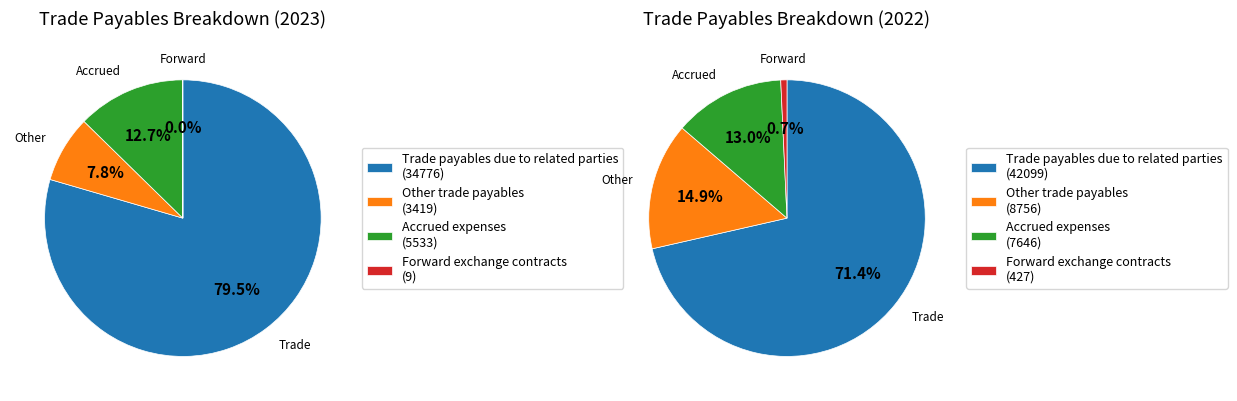

To the nearest percent, what percentage of the pie is Other trade payables?

15%